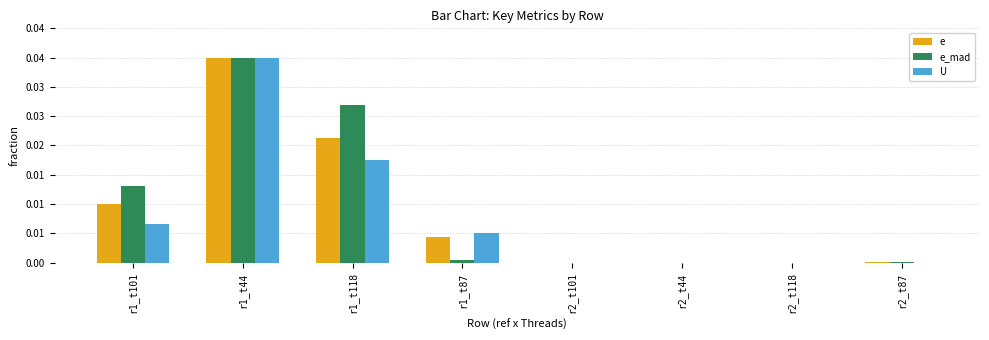

At which category is the sum across all series the highest?

r1_t44